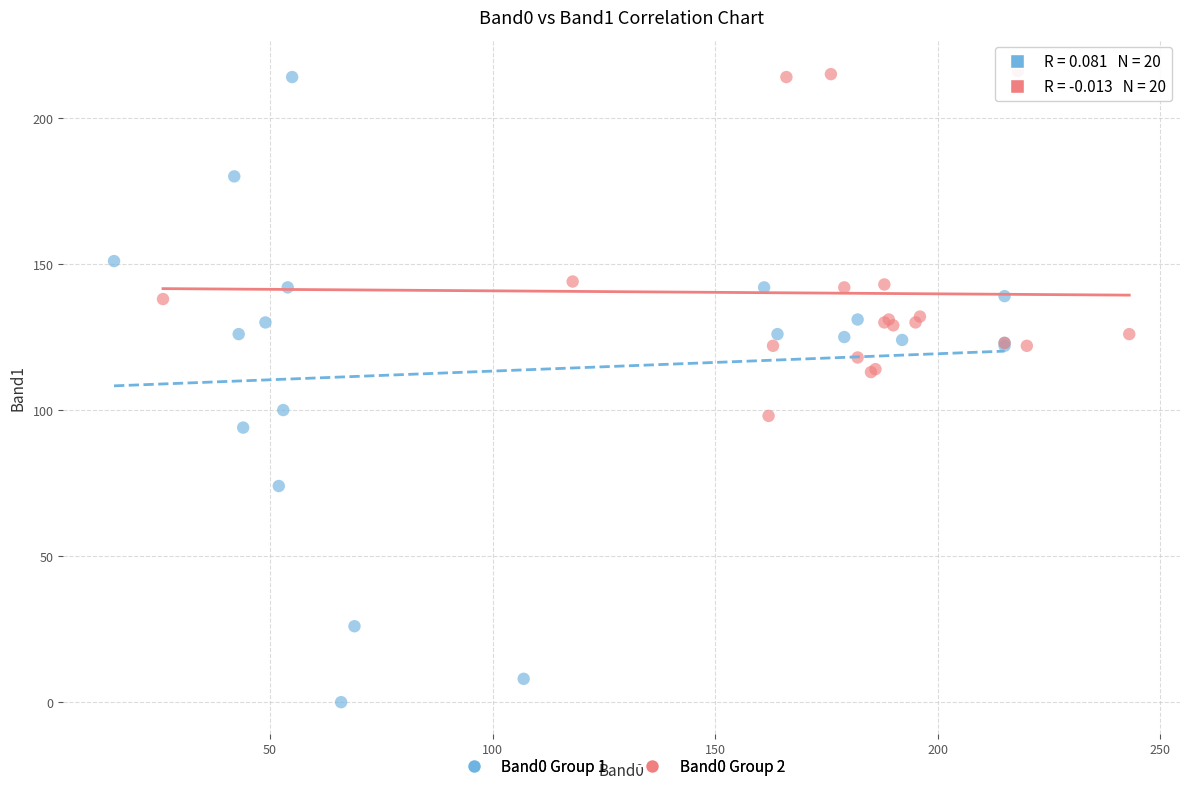

Which series contains the lowest Y value?

Band0 Group 1